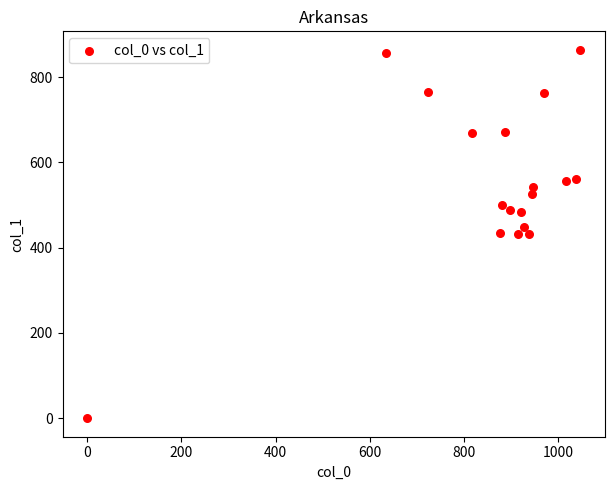

What is the range of Y values (max minus min)?

864.0